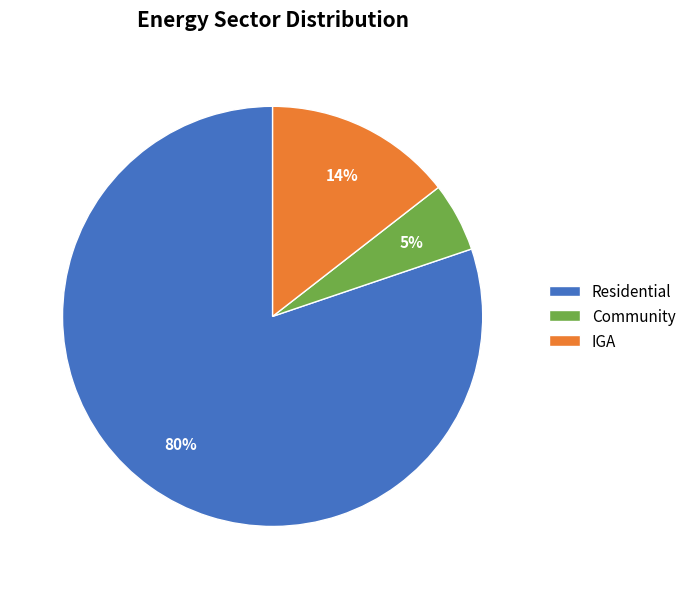

Rank the categories by value from highest to lowest.

Residential, IGA, Community